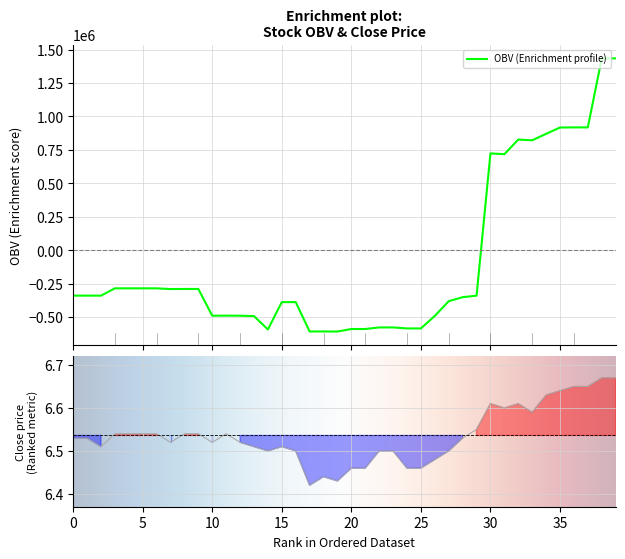

After their last crossing, which series has the higher values: OBV or close?

OBV